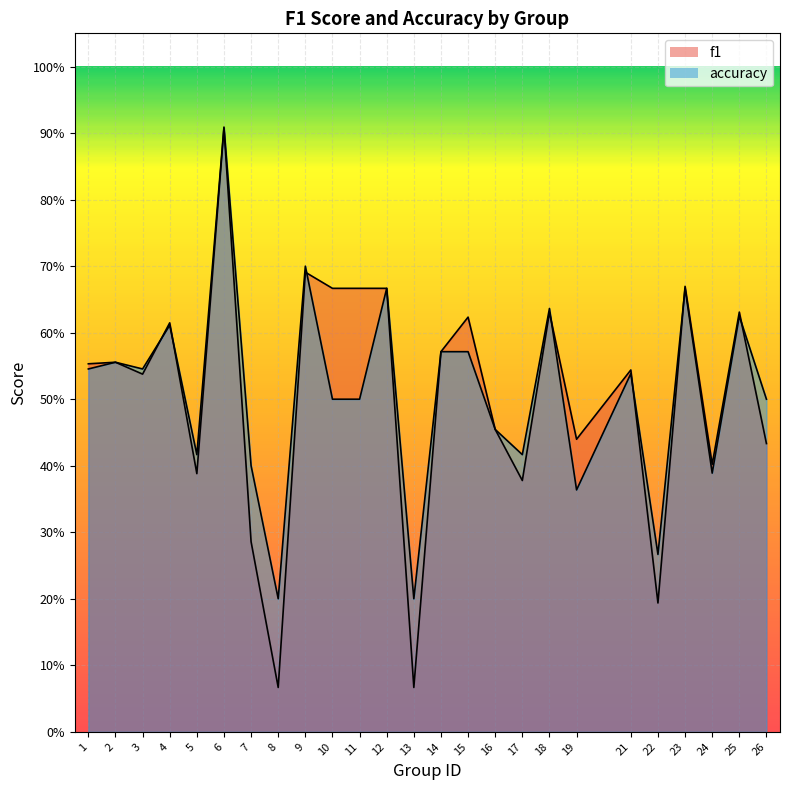

What is the minimum value for f1?

0.1